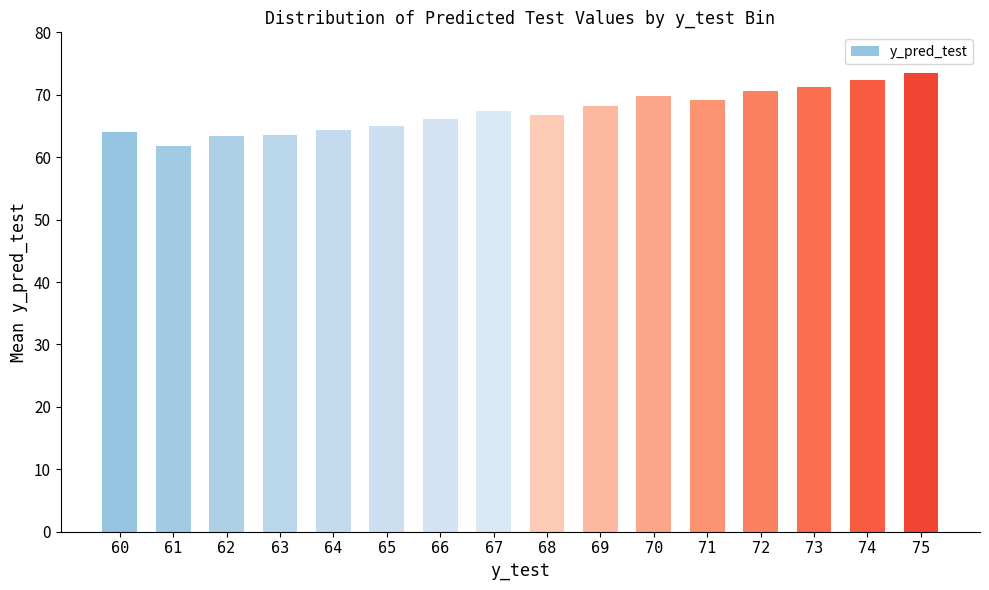

What is the value of the 11th bar from the left?

69.8